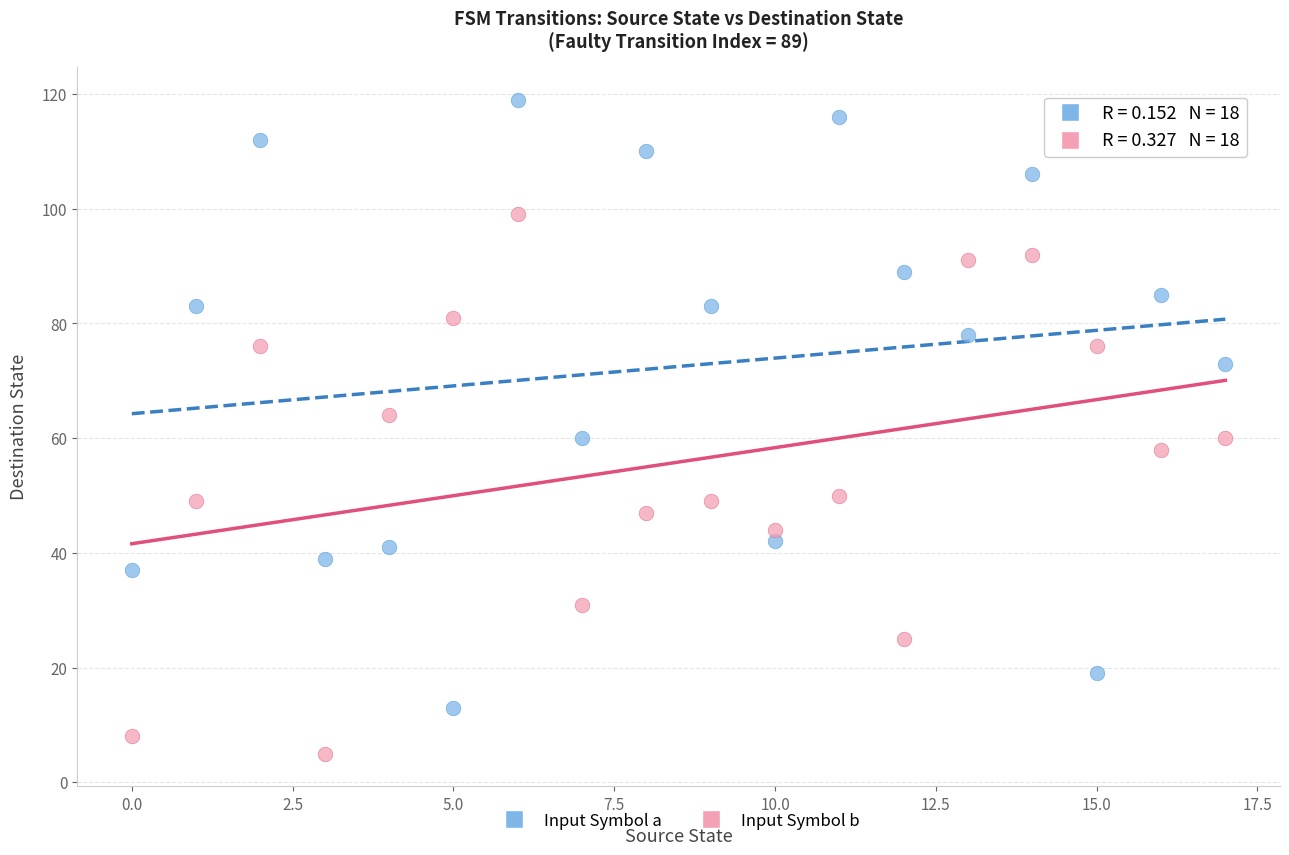

In the Input Symbol a series, what Y value is closest to 66?

60